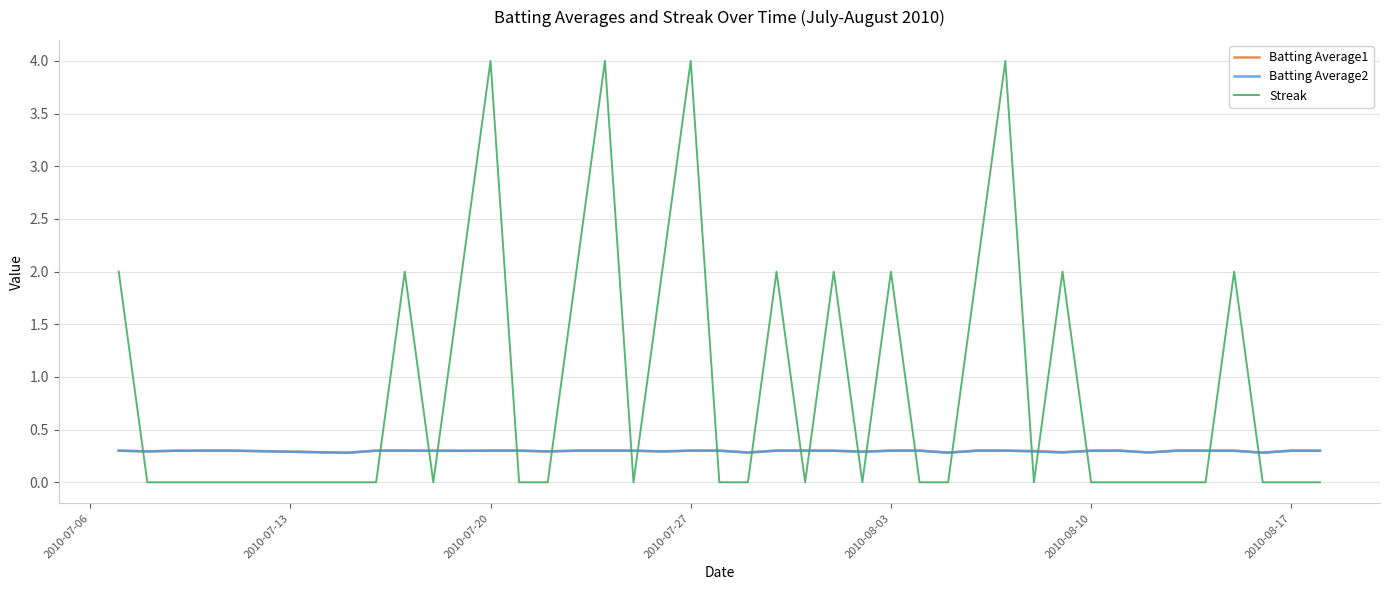

What is the greatest value displayed?

4.0